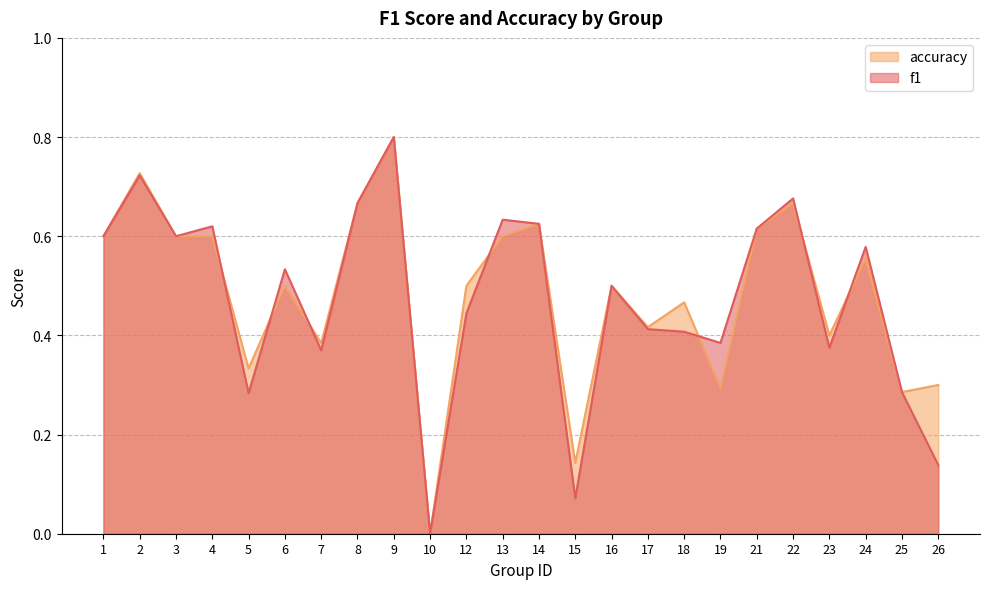

Reading left to right, transcribe all the data shown in this chart.

f1: 0.6	0.7	0.6	0.6	0.3	0.5	0.4	0.7	0.8	0.0	0.4	0.6	0.6	0.1	0.5	0.4	0.4	0.4	0.6	0.7	0.4	0.6	0.3	0.1
accuracy: 0.6	0.7	0.6	0.6	0.3	0.5	0.4	0.7	0.8	0.0	0.5	0.6	0.6	0.1	0.5	0.4	0.5	0.3	0.6	0.7	0.4	0.6	0.3	0.3